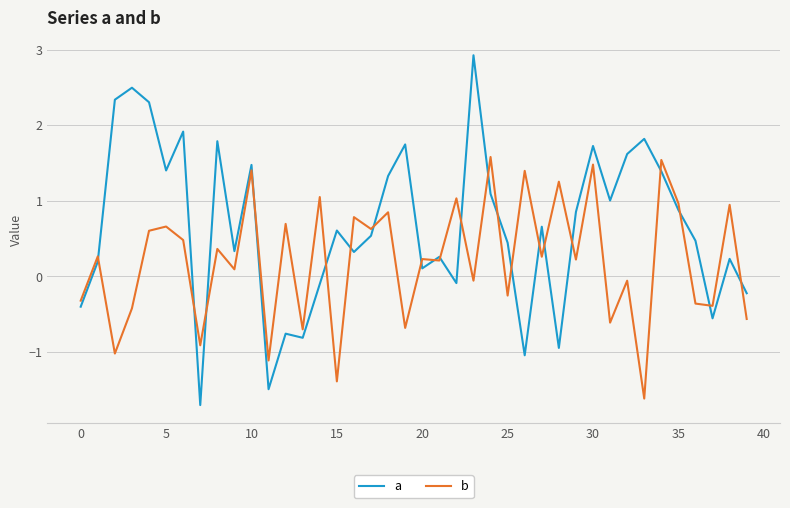

In a, how many points are lower than both neighbors (excluding endpoints)?

12